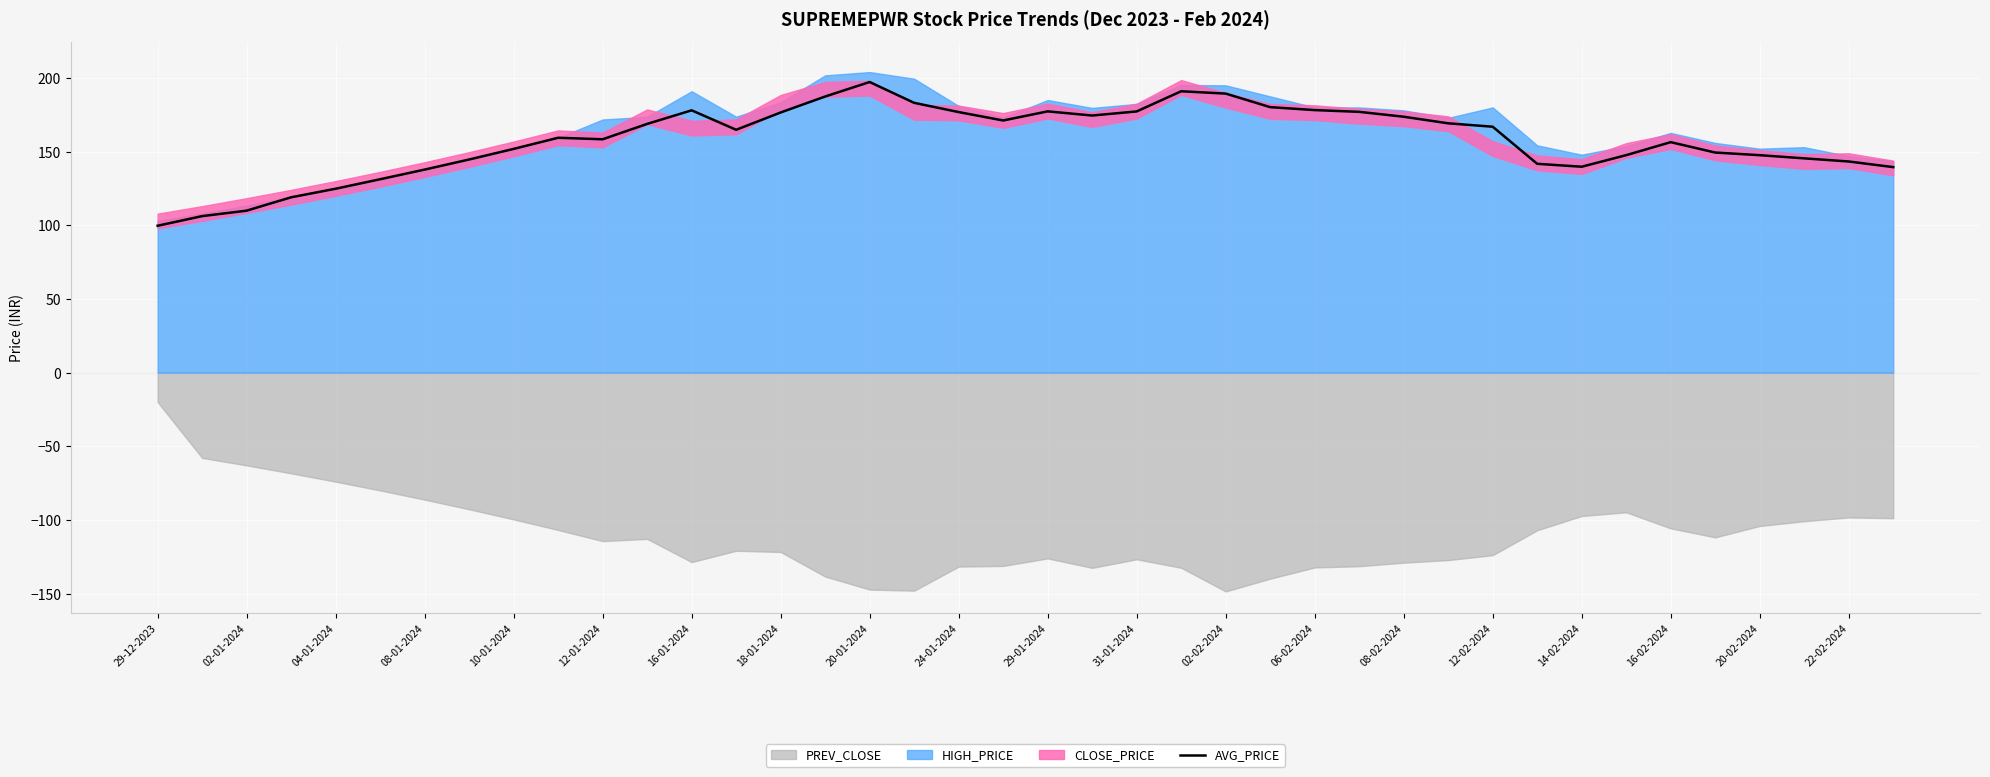

What value does the data have at 33?

147.6